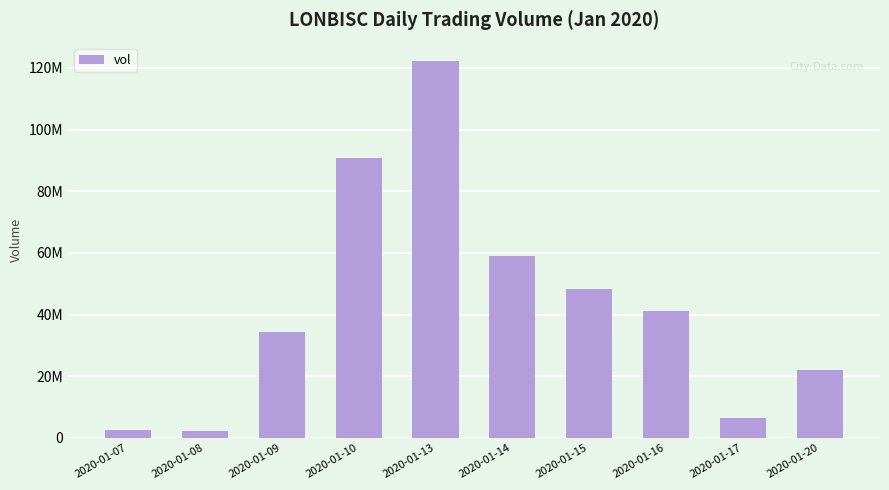

List the labels in order of value, smallest first.

2020-01-08, 2020-01-07, 2020-01-17, 2020-01-20, 2020-01-09, 2020-01-16, 2020-01-15, 2020-01-14, 2020-01-10, 2020-01-13